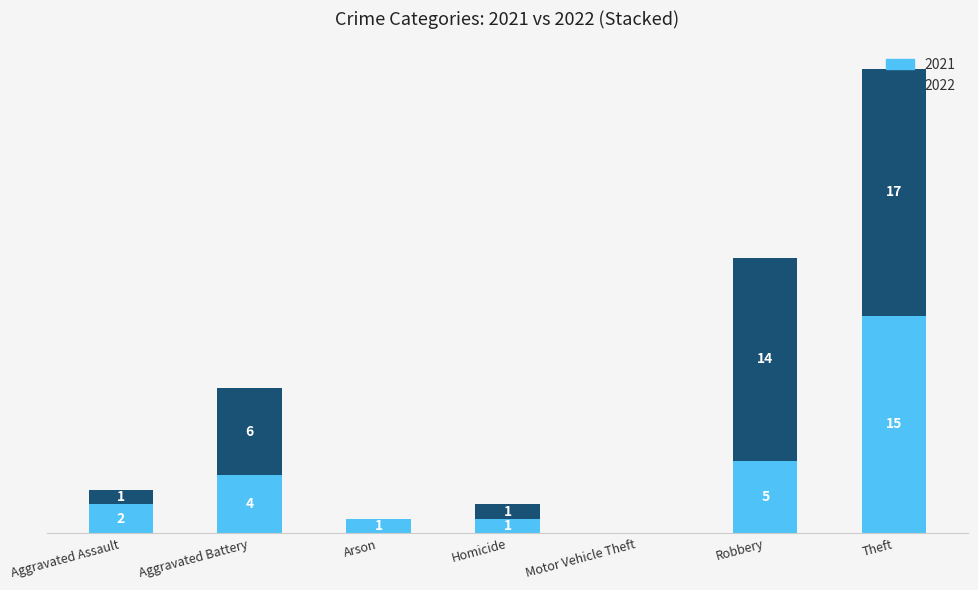

At which category is the sum across all series the highest?

Theft